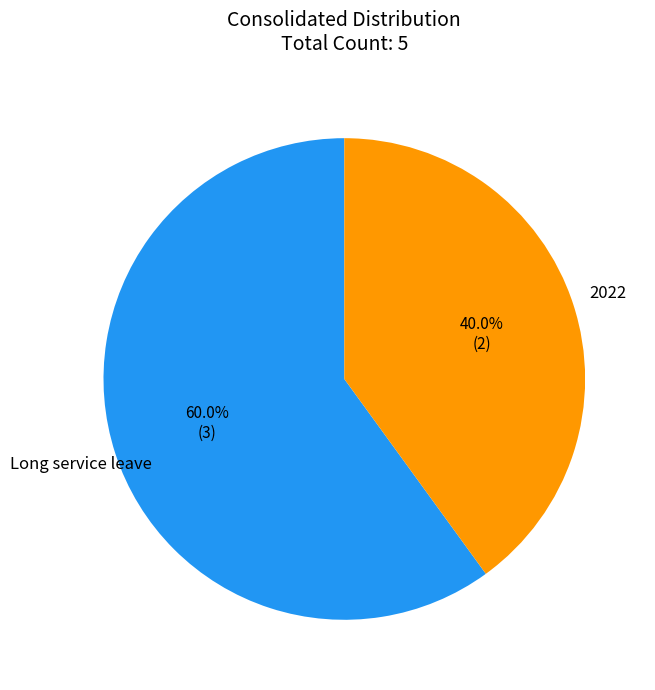

Combined, what portion of the pie is Long service leave and 2022?

100.0%